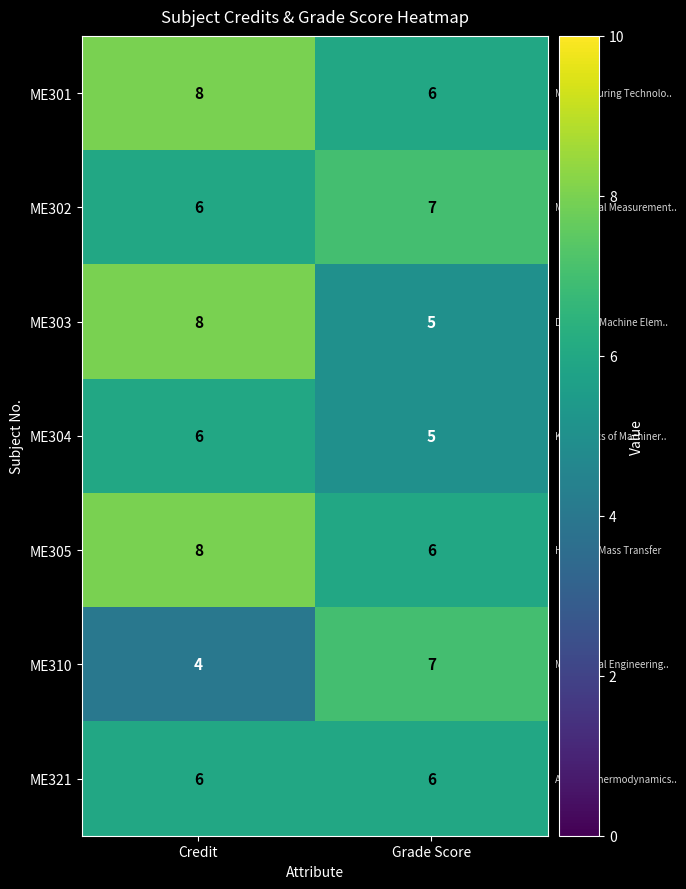

What is the difference between the ME310 values at Credit and Grade Score?

3